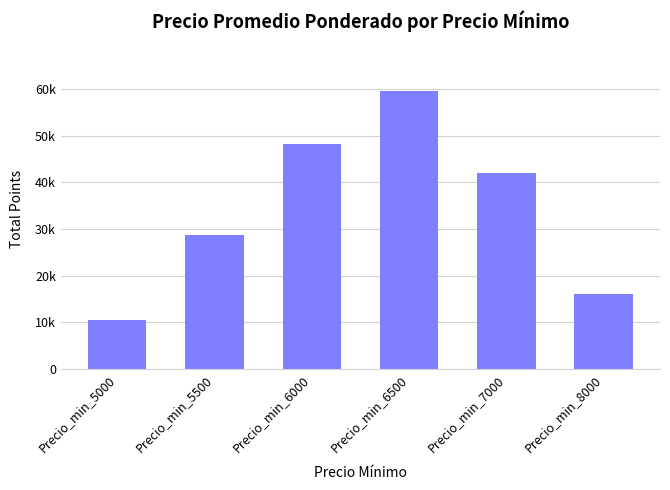

Are the bars grouped side by side (vs. stacked)?

No